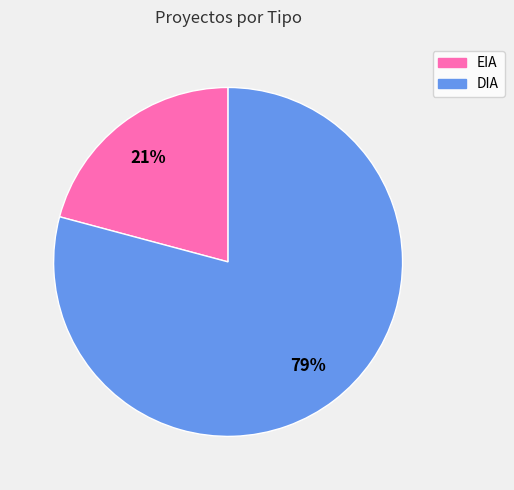

What is the largest slice in the pie chart?

DIA